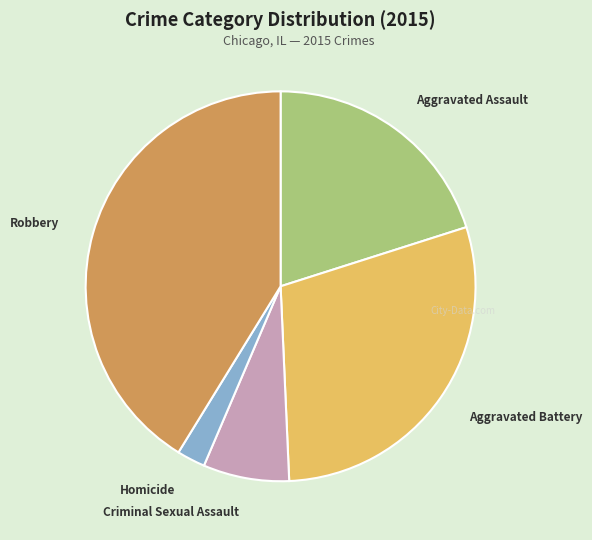

Do Criminal Sexual Assault and Aggravated Battery together represent more than half of the pie?

No